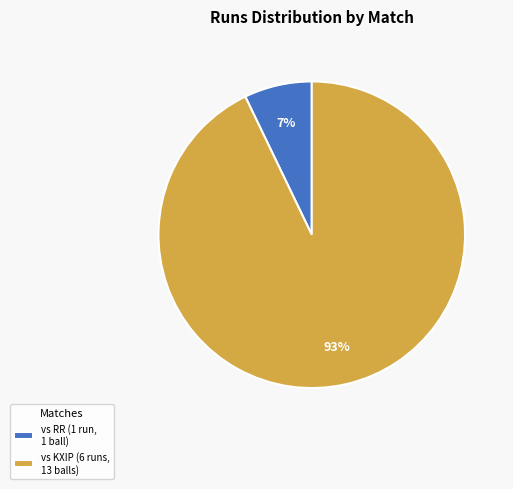

To the nearest percent, what percentage of the pie is vs RR (1 run, 1 ball)?

7%